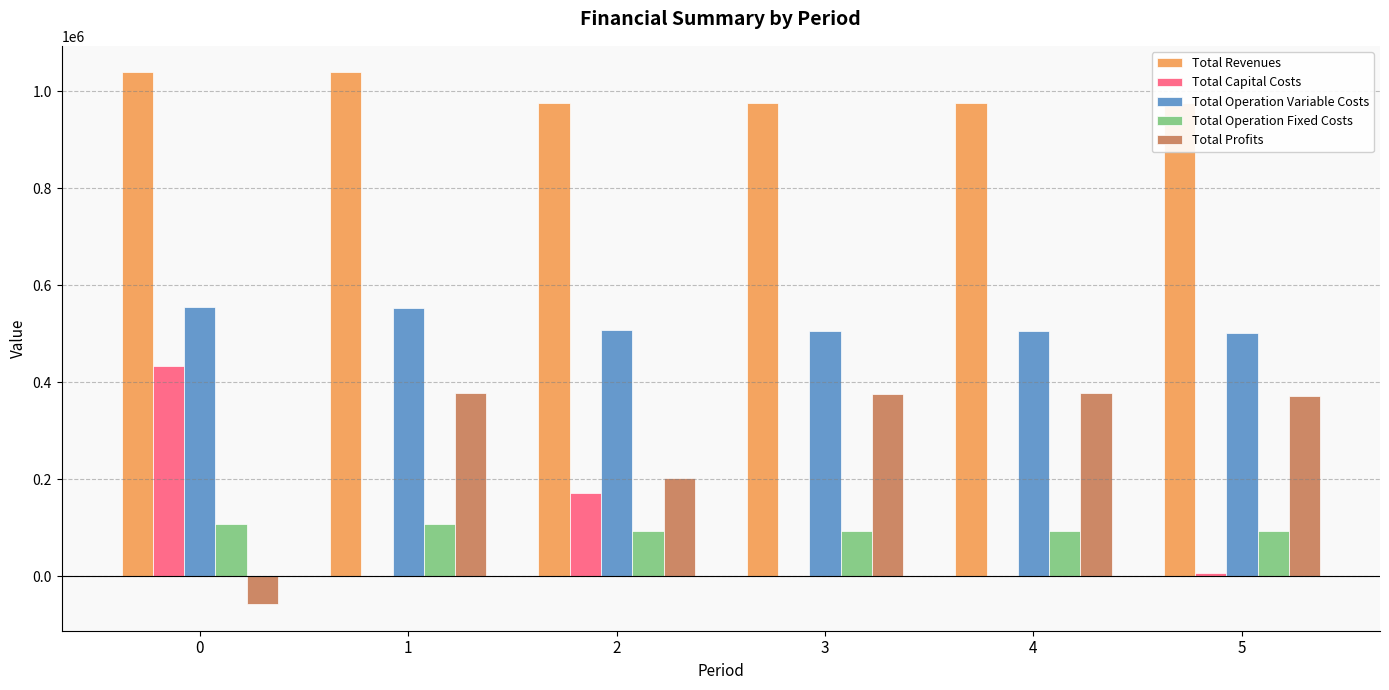

What is the spread (max minus min) of values at 4?

976562.4